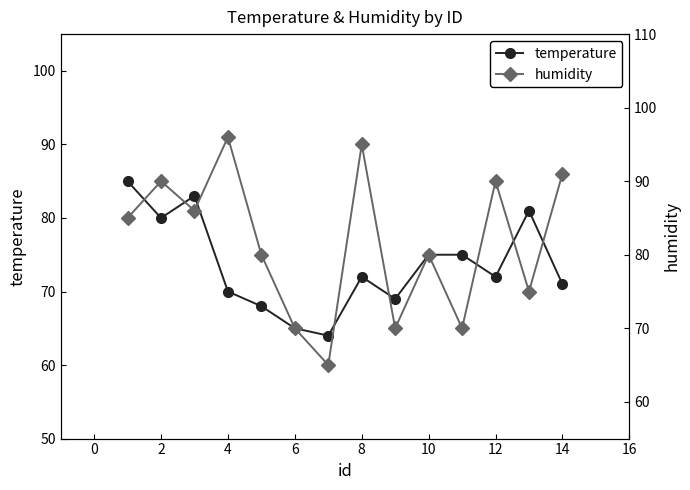

What is the maximum value for temperature?

85